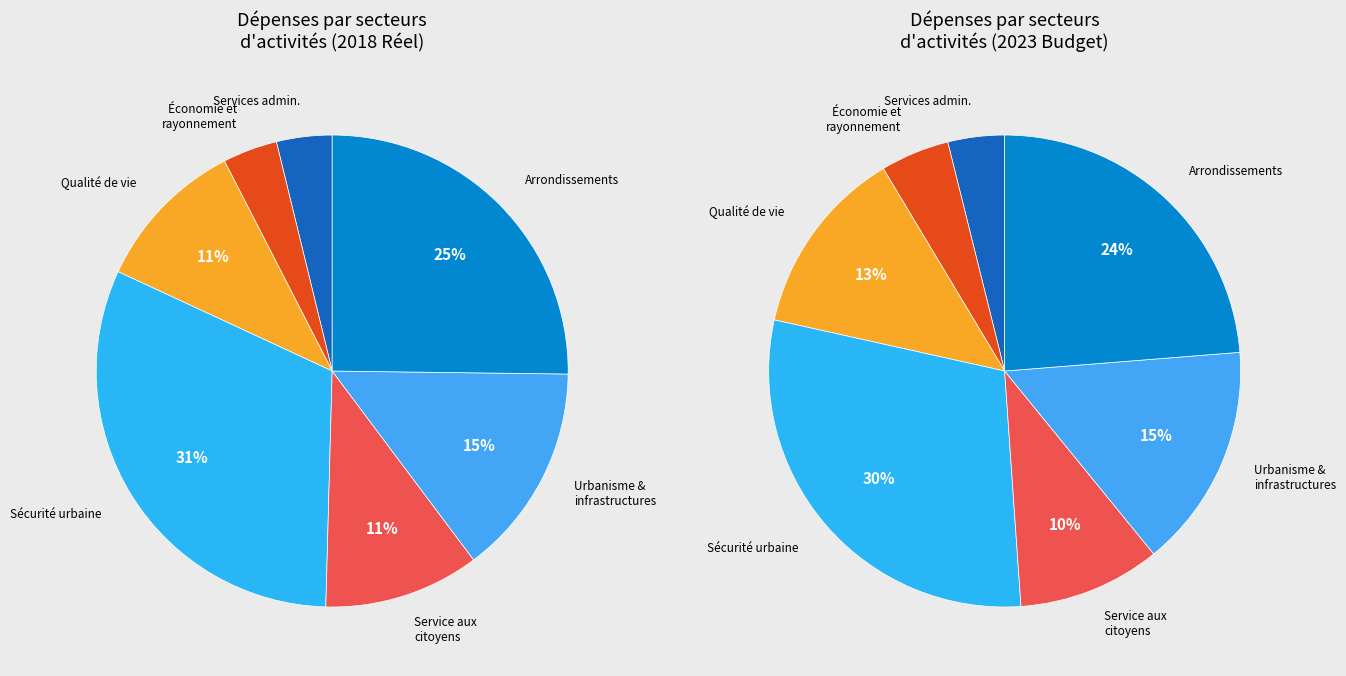

Does Économie et rayonnement de la métropole represent more than half of the total?

No